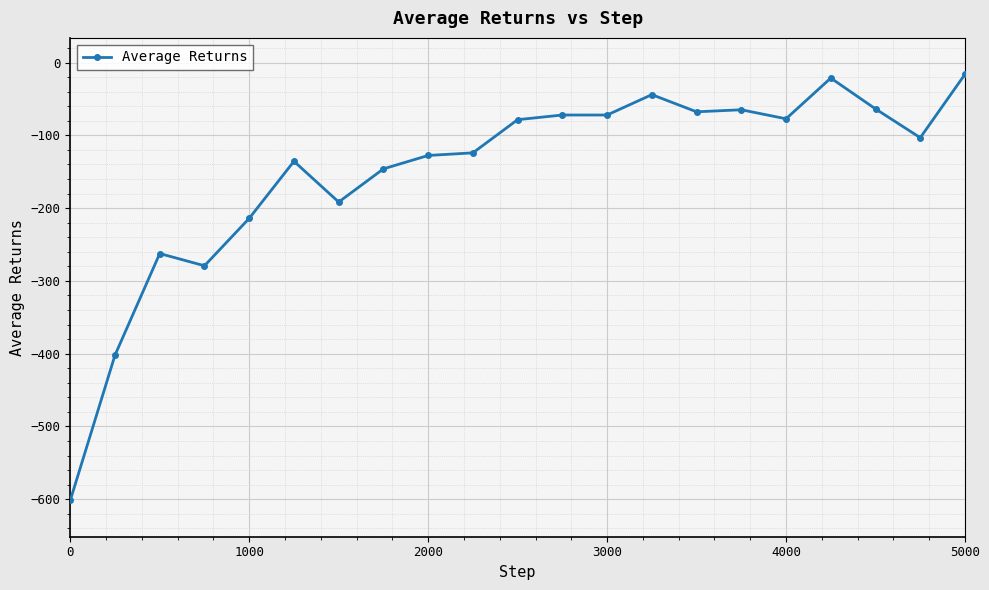

What is the greatest value displayed?

-16.0